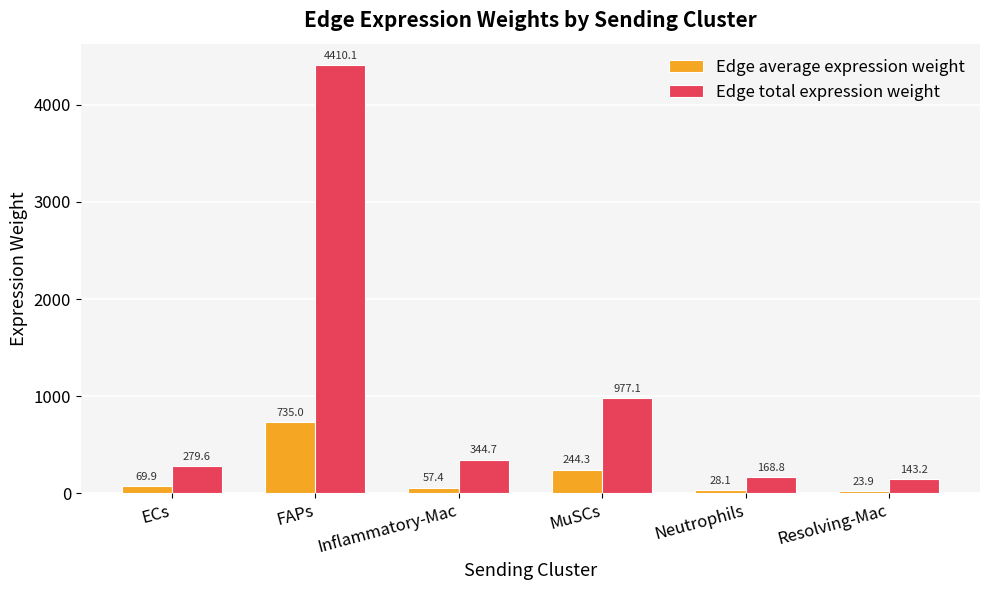

What value does the Edge total expression weight series have at Inflammatory-Mac?

344.7